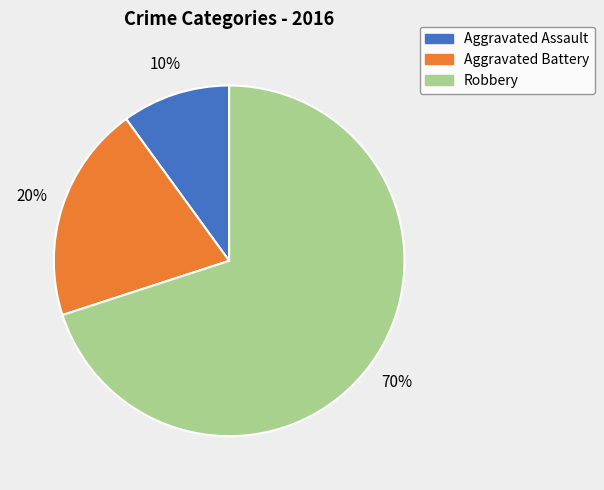

Between Aggravated Assault and Robbery, which is larger?

Robbery